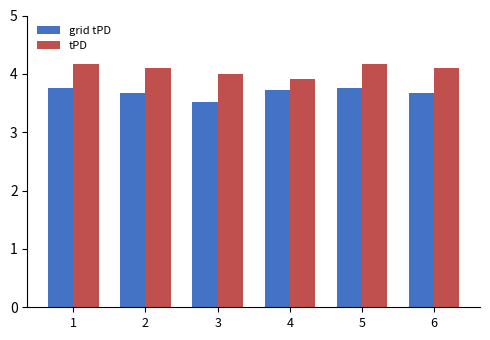

How many bars are there in each group?

2